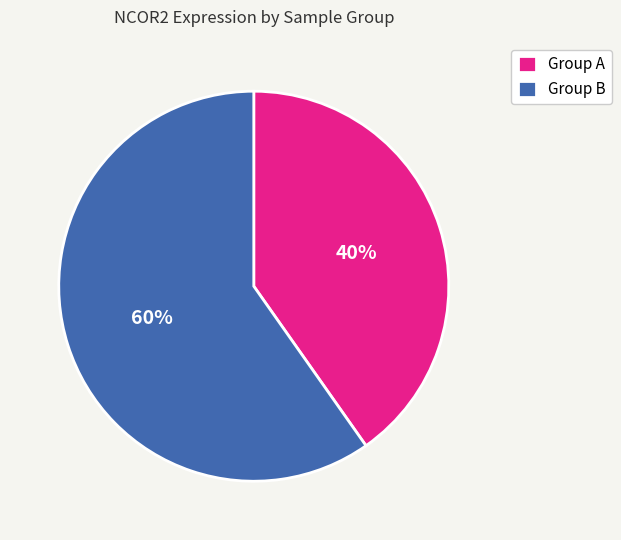

Which category has the smallest portion of the pie?

Group A